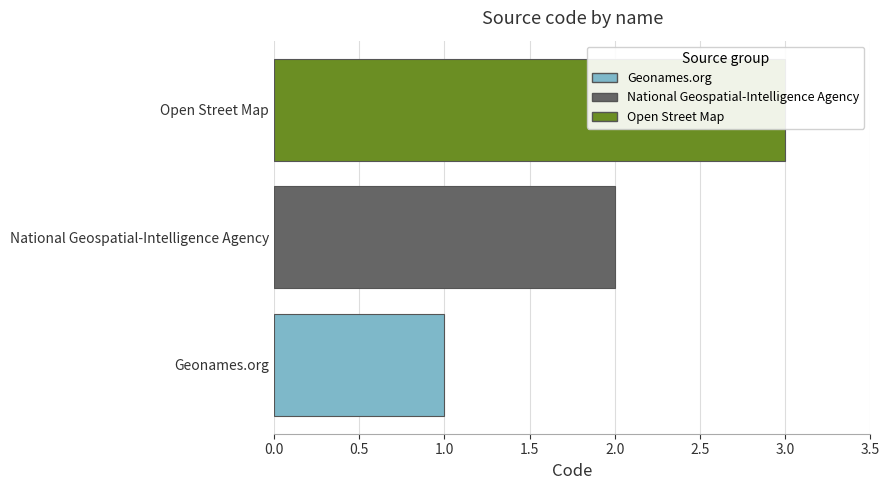

Between Open Street Map and Geonames.org, which is larger?

Open Street Map